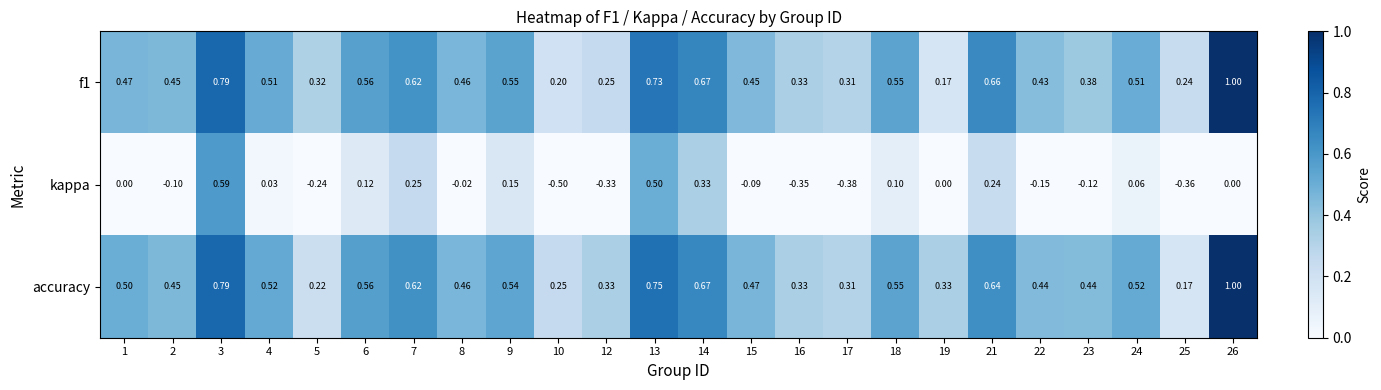

Is the value of accuracy at 19 greater than the value of kappa at 21?

Yes